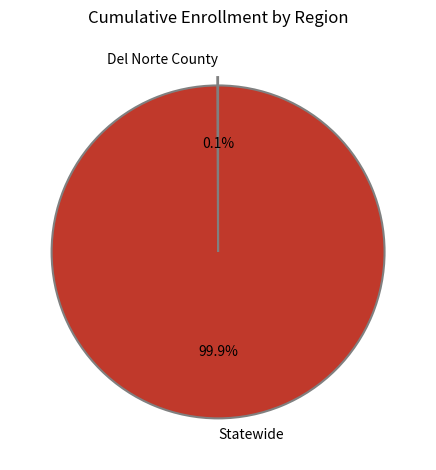

Which category has the biggest portion of the pie?

Statewide